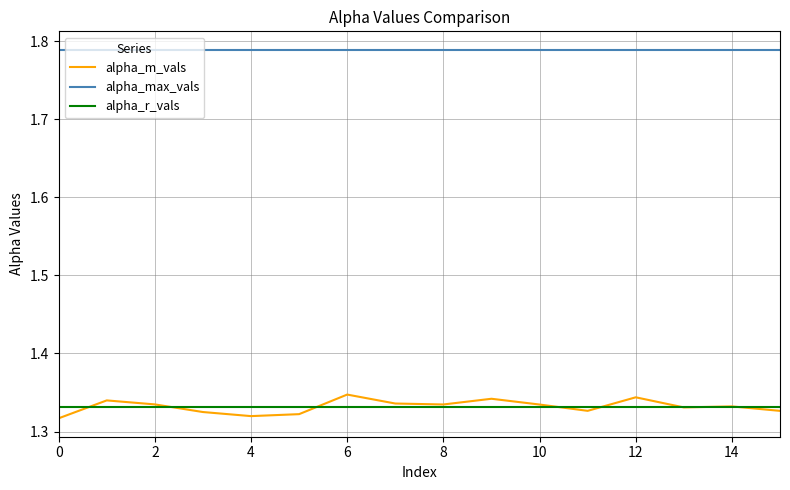

Which series has the largest range (max minus min)?

alpha_m_vals